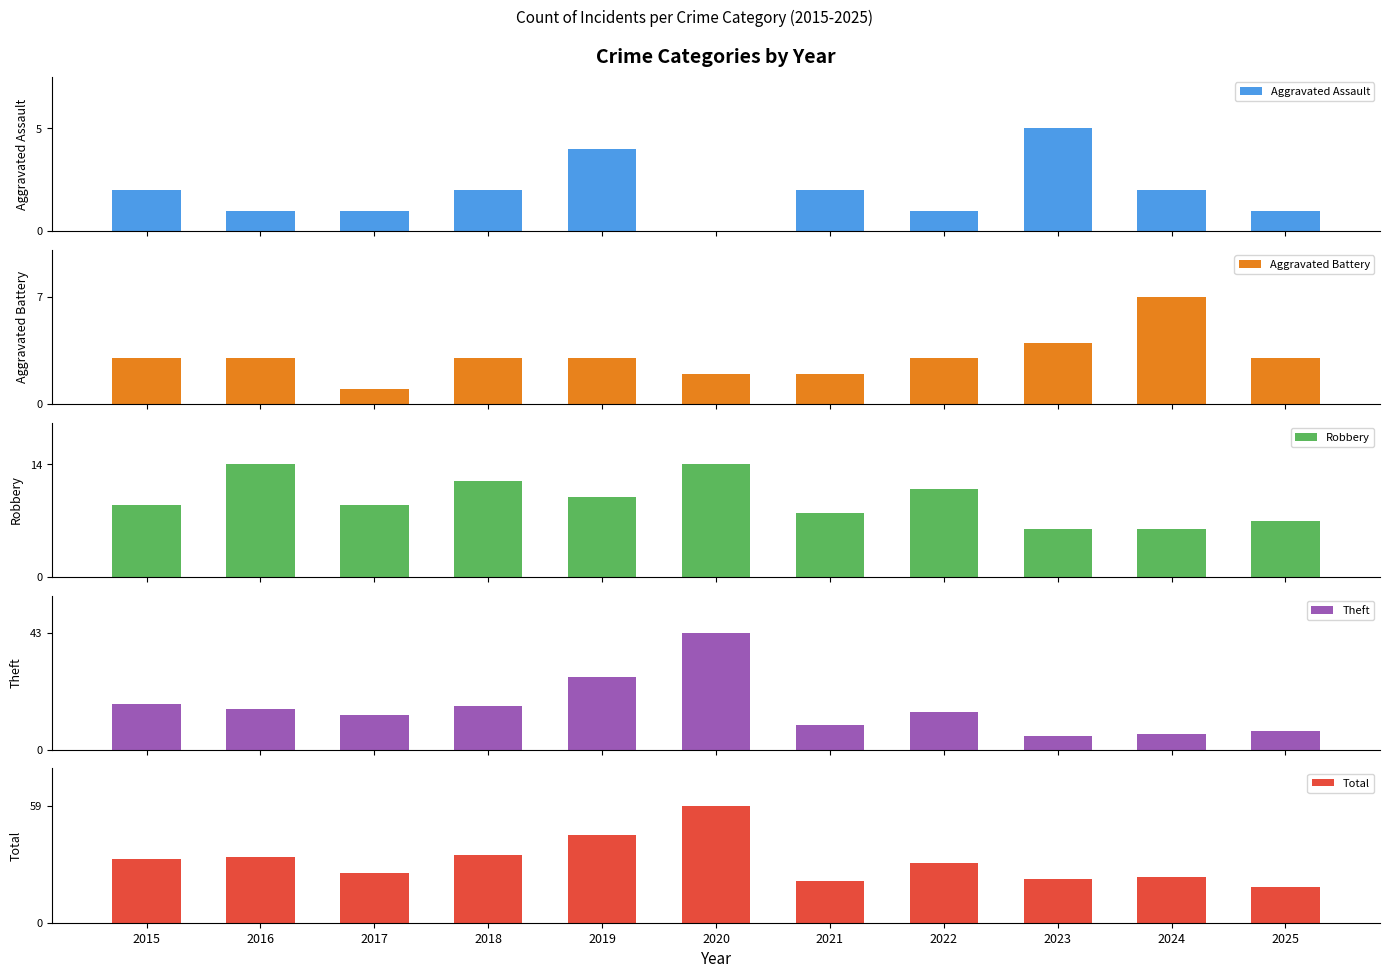

Reading right to left, list all the values displayed in this chart.

Aggravated Assault: 1	2	5	1	2	0	4	2	1	1	2
Aggravated Battery: 3	7	4	3	2	2	3	3	1	3	3
Robbery: 7	6	6	11	8	14	10	12	9	14	9
Theft: 7	6	5	14	9	43	27	16	13	15	17
Total: 18	23	22	30	21	59	44	34	25	33	32